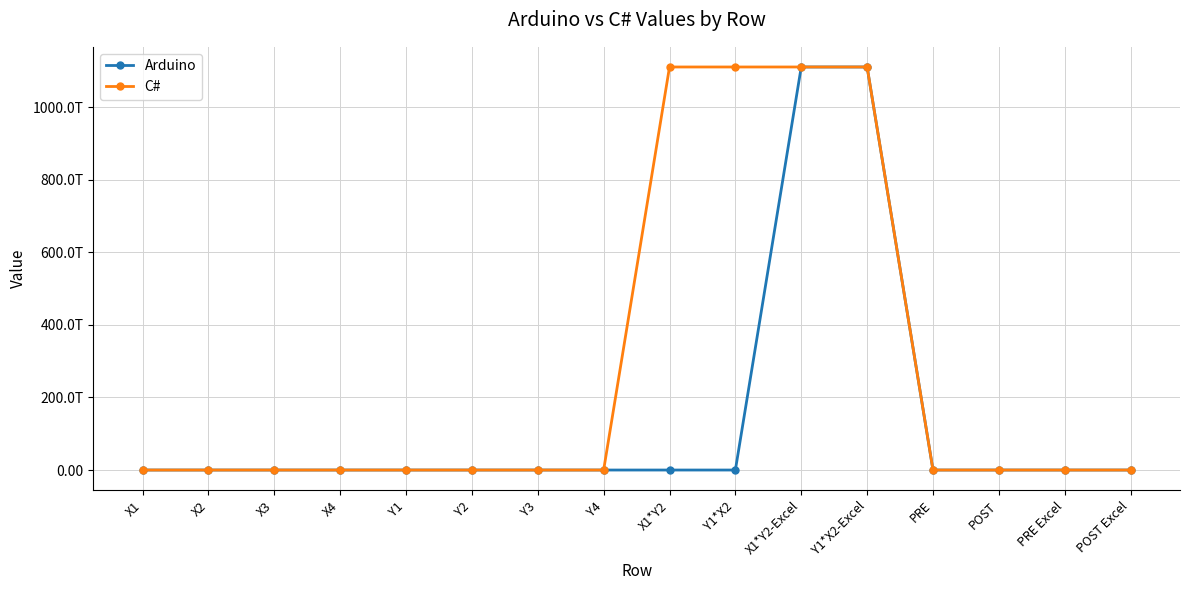

At how many categories does at least one series exceed 800489702856766?

4